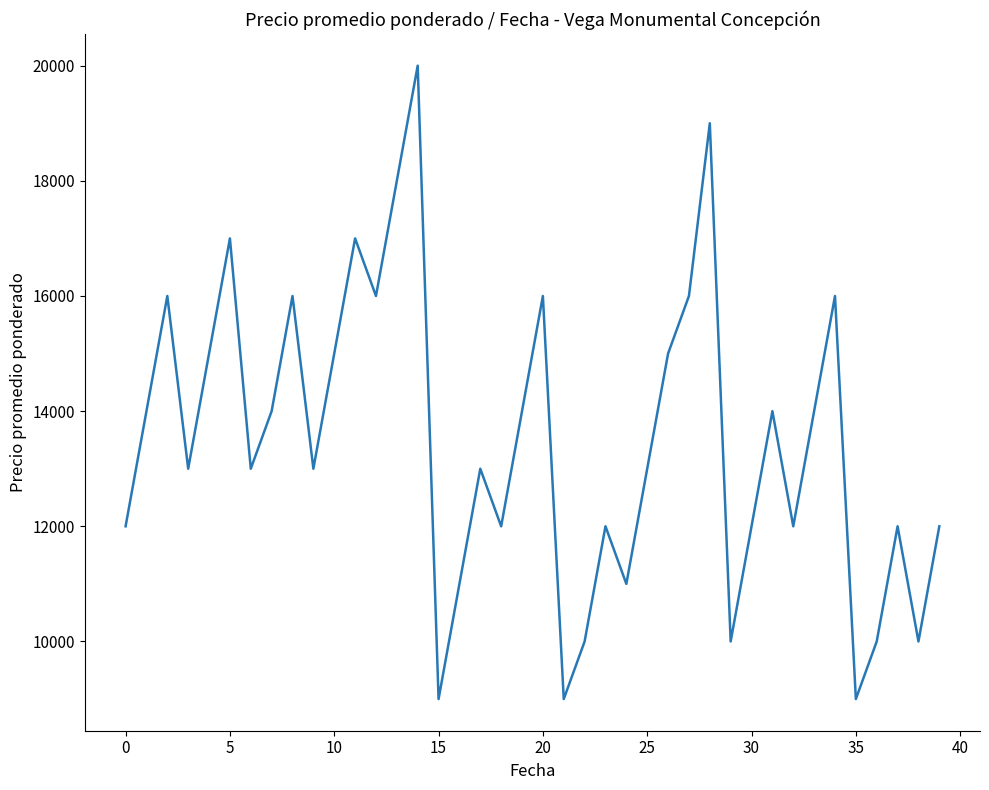

Count the number of data series in this chart.

1